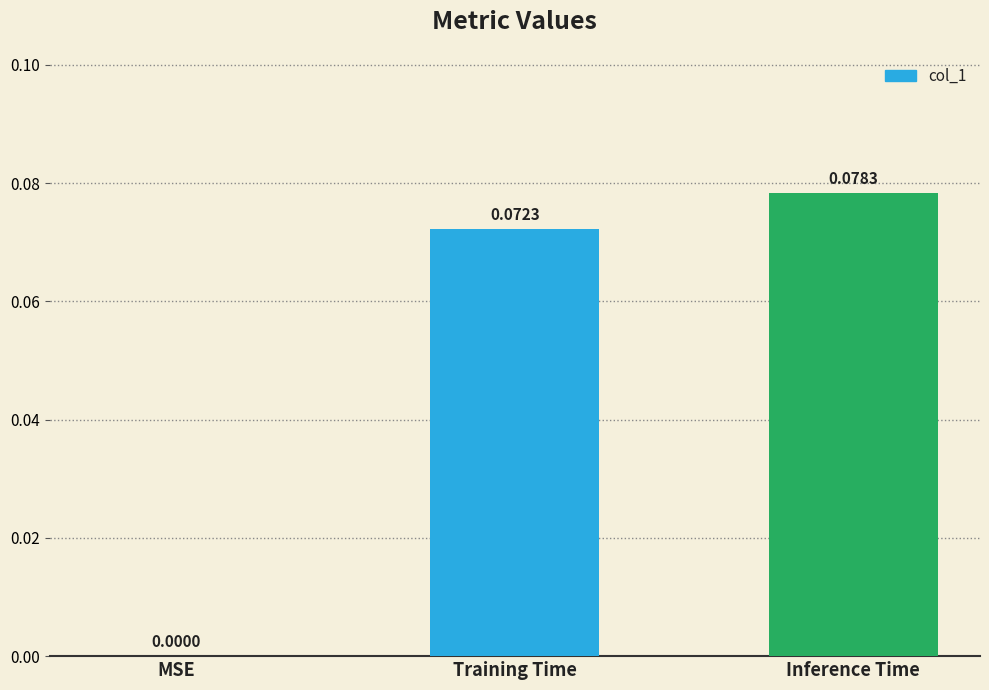

At which label is the value closest to 0?

MSE